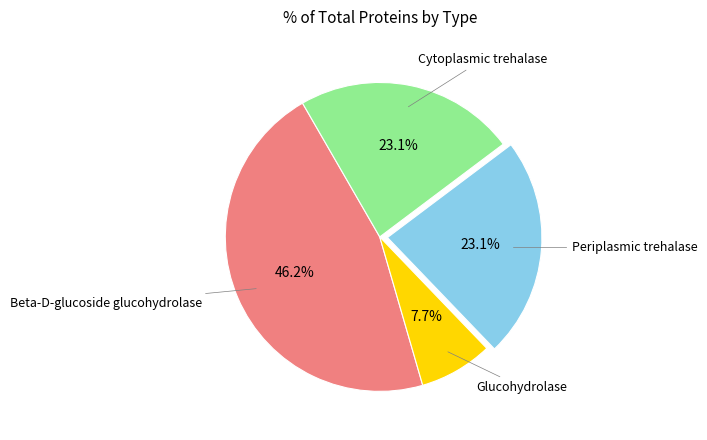

Is there a majority slice in this chart?

No